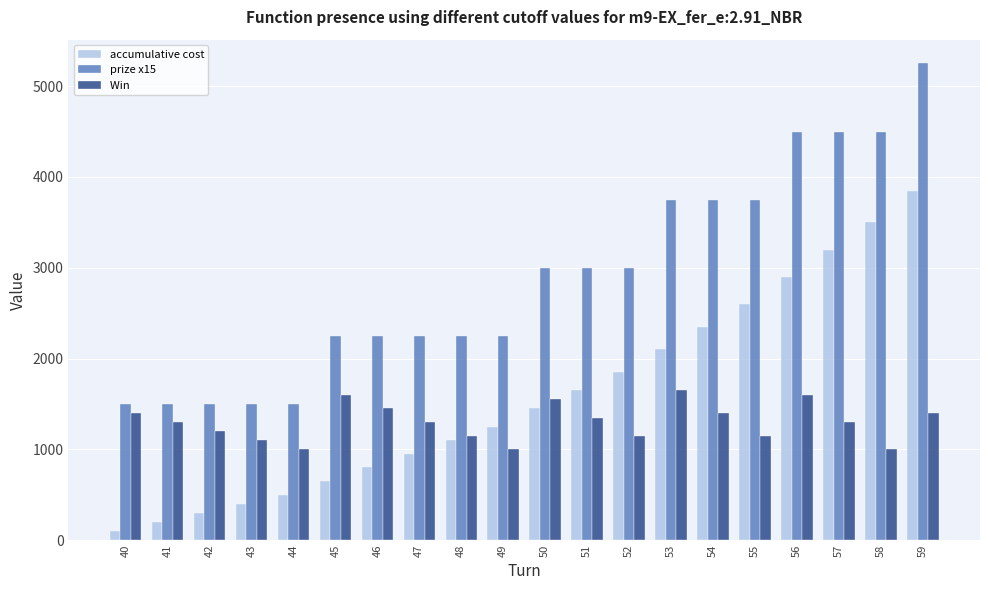

What is the difference between the highest and lowest values at 40?

1400